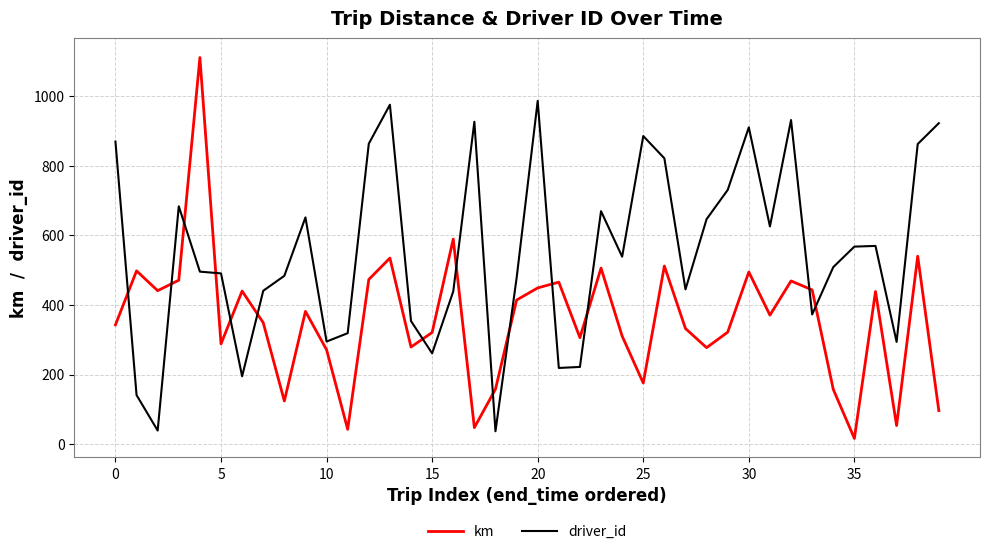

Which series has the largest total across all categories?

driver_id